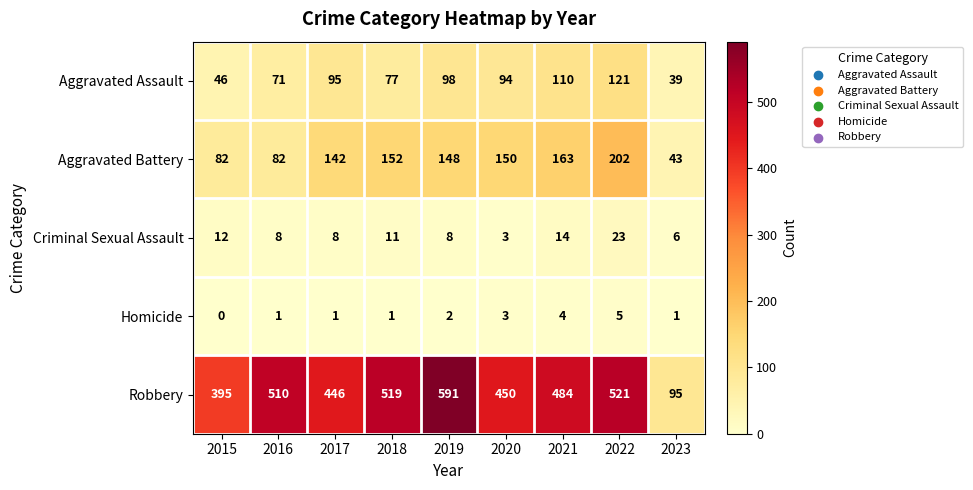

Where is Criminal Sexual Assault nearest to the value 13?

2015